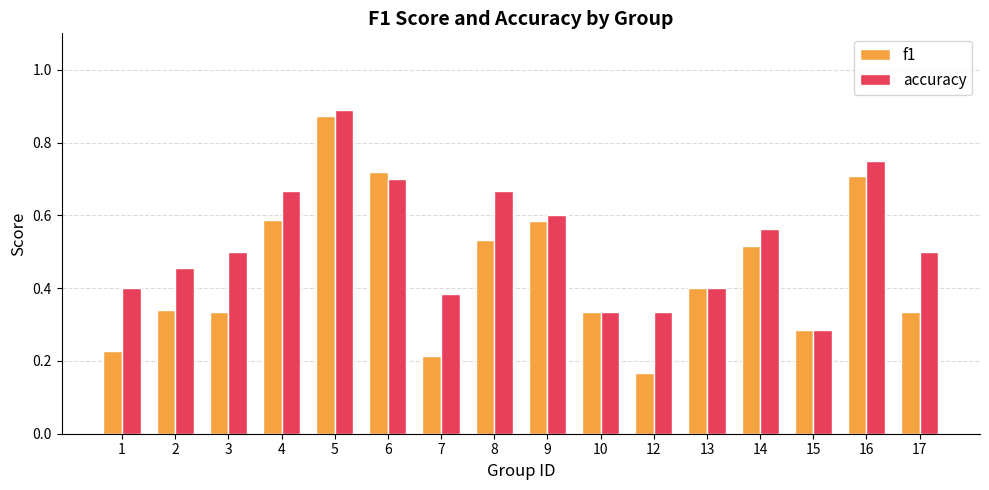

The accuracy series shows 0.4 at 7. True or false?

True